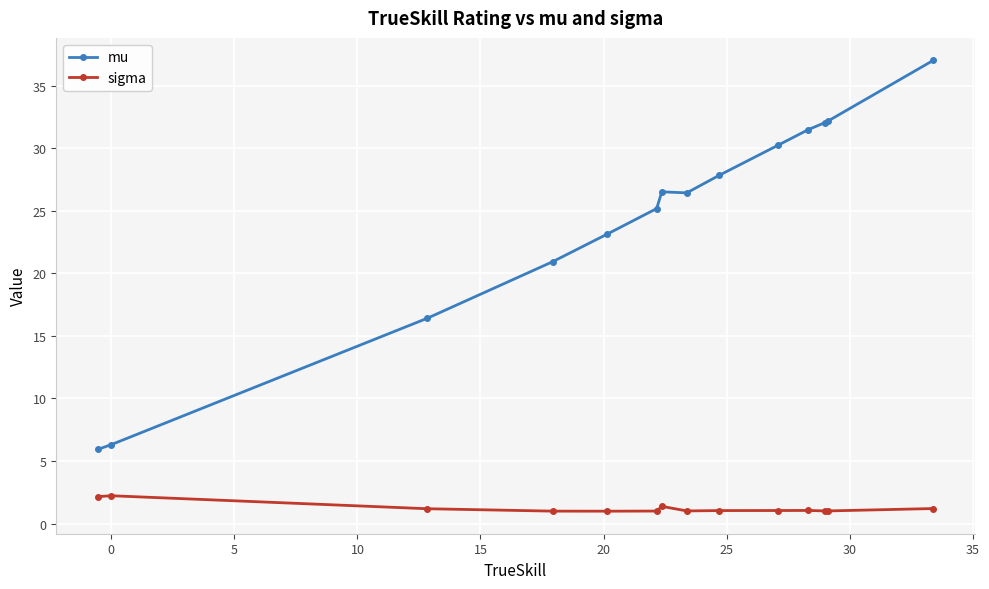

What is the difference between the second highest and second lowest values in the mu series?

25.9